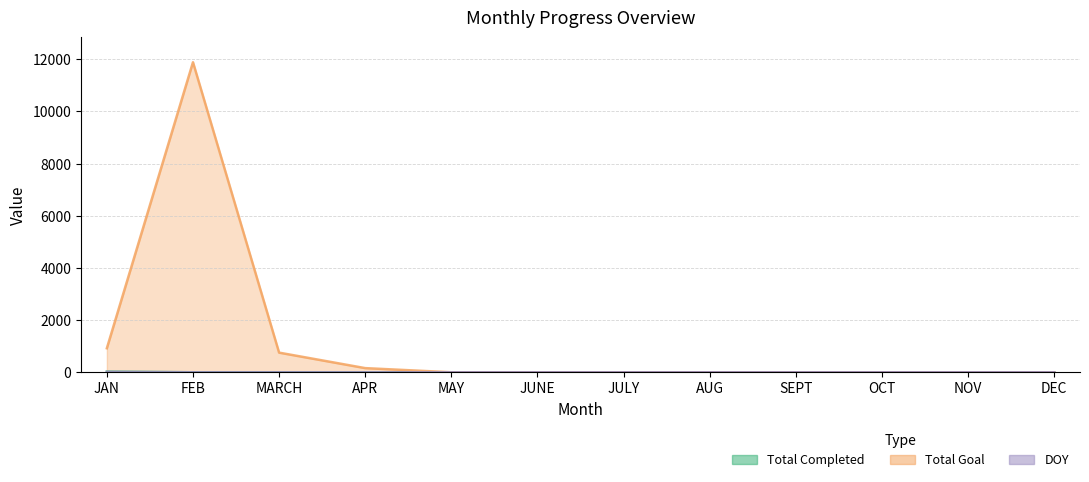

True or false: DOY and Total Completed intersect in this chart.

False